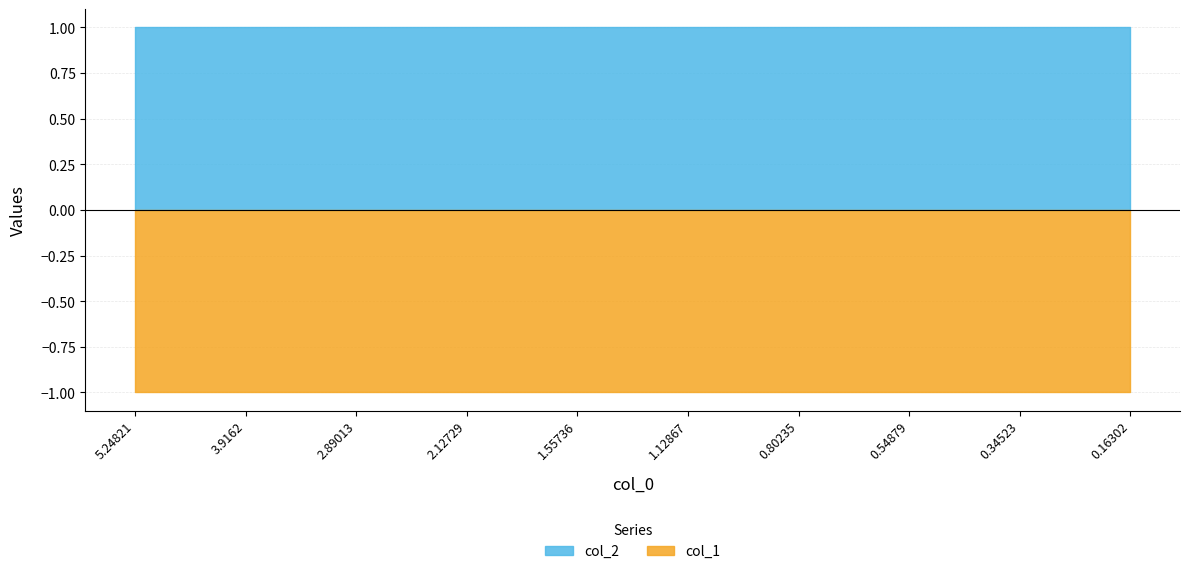

True or false: col_2 and col_1 intersect in this chart.

False